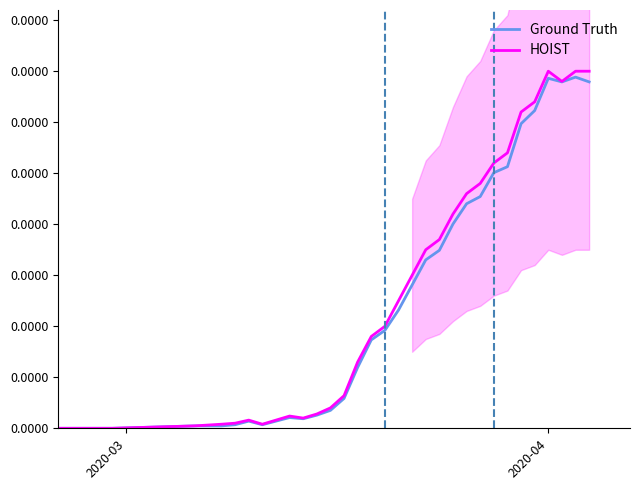

True or false: Ground Truth and HOIST intersect in this chart.

False